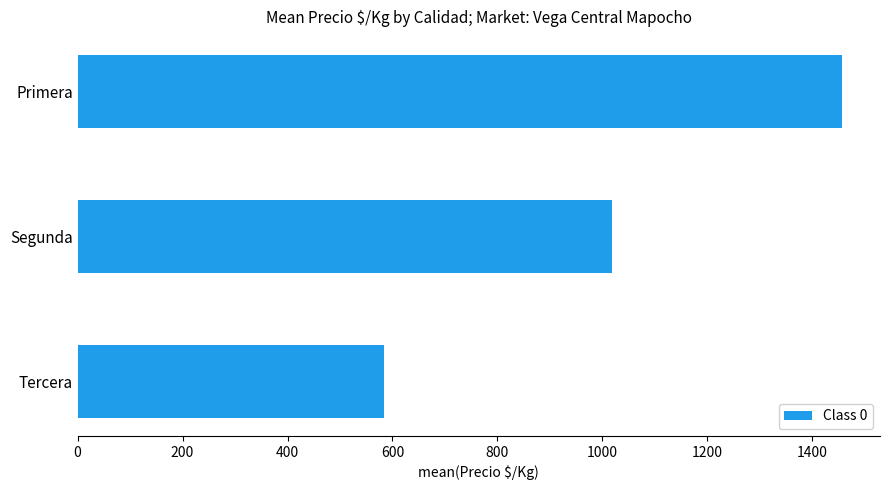

Is it true that the value at Segunda is 1019.0?

True